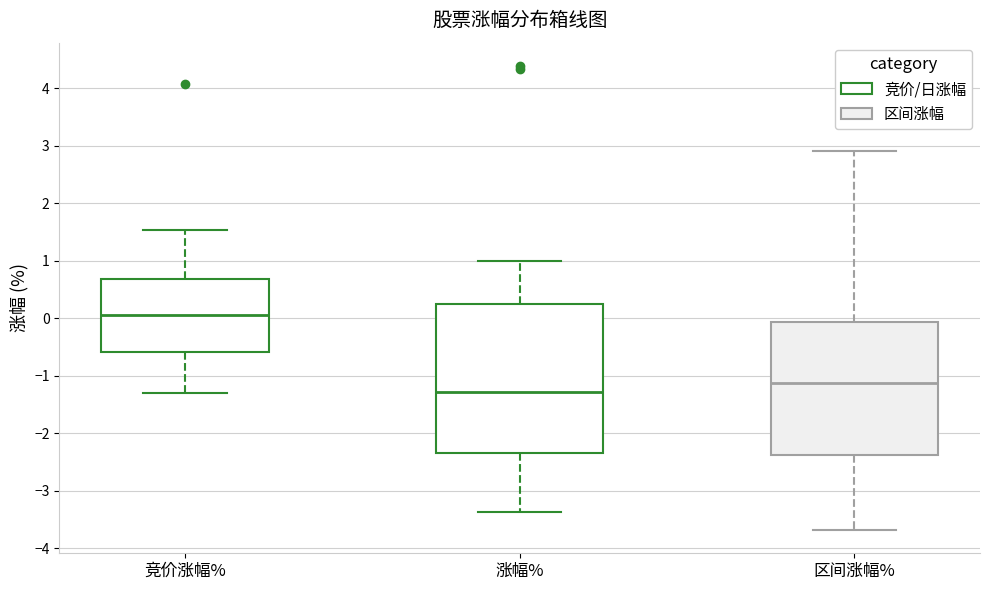

Reading left to right, read every box against the y-axis: the position of its median line, the range the box covers, and the ends of its whiskers. The values are not printed on the chart, so give them approximately, as read against the axis.

竞价涨幅%: median 0.1, box -0.6 to 0.7, whiskers -1.3 to 1.5
涨幅%: median -1.3, box -2.3 to 0.3, whiskers -3.4 to 1.0
区间涨幅%: median -1.1, box -2.4 to -0.1, whiskers -3.7 to 2.9